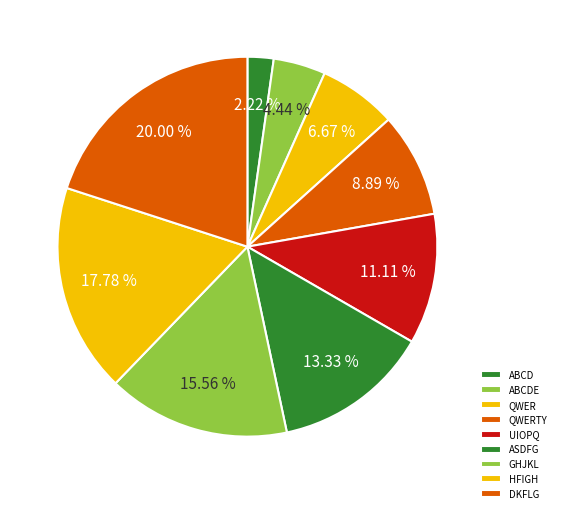

Which slice is the largest?

DKFLG